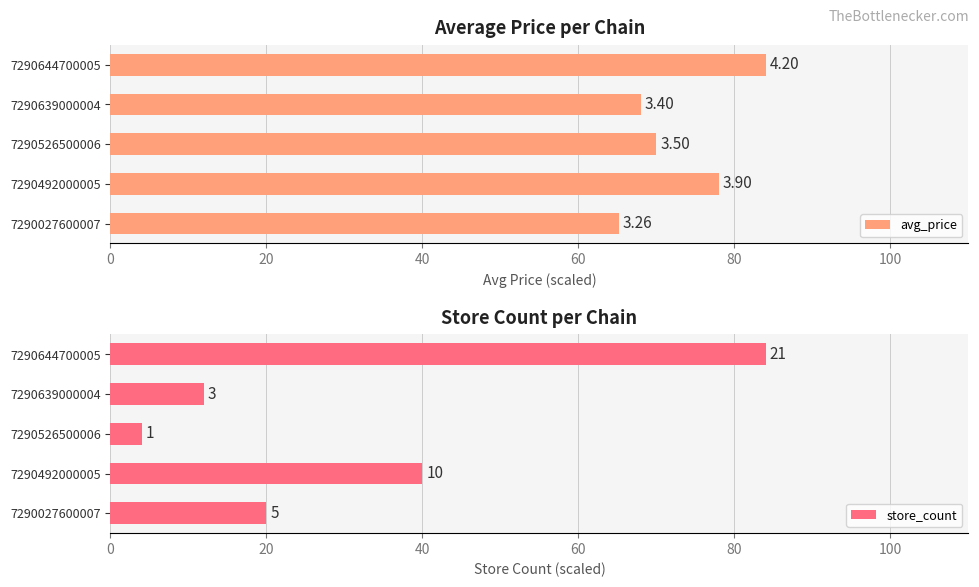

What are all the series names shown in the legend?

avg_price, store_count